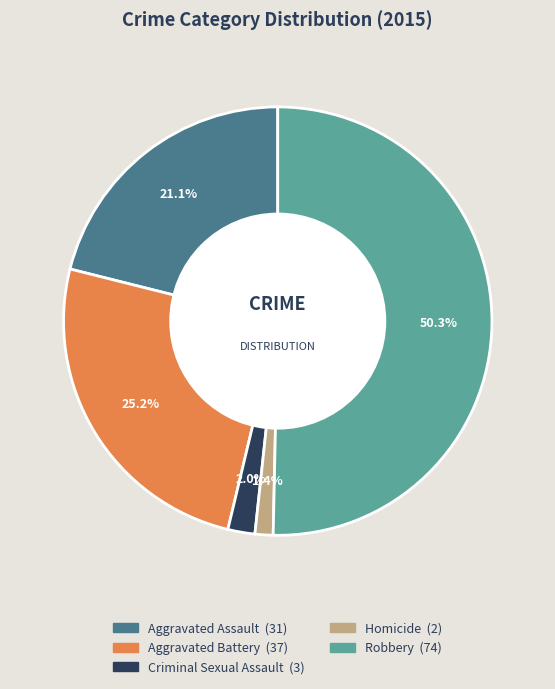

How many slices are in this pie chart?

5